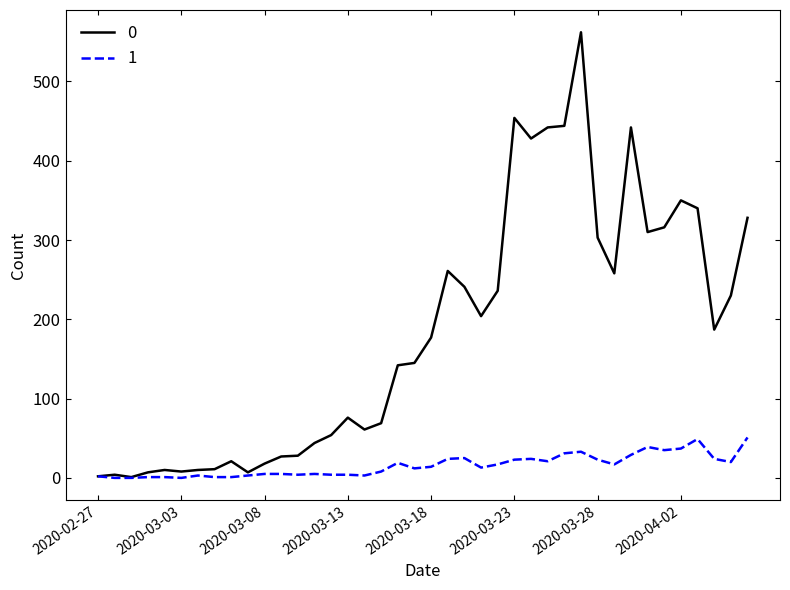

What is the maximum value shown in the chart?

562